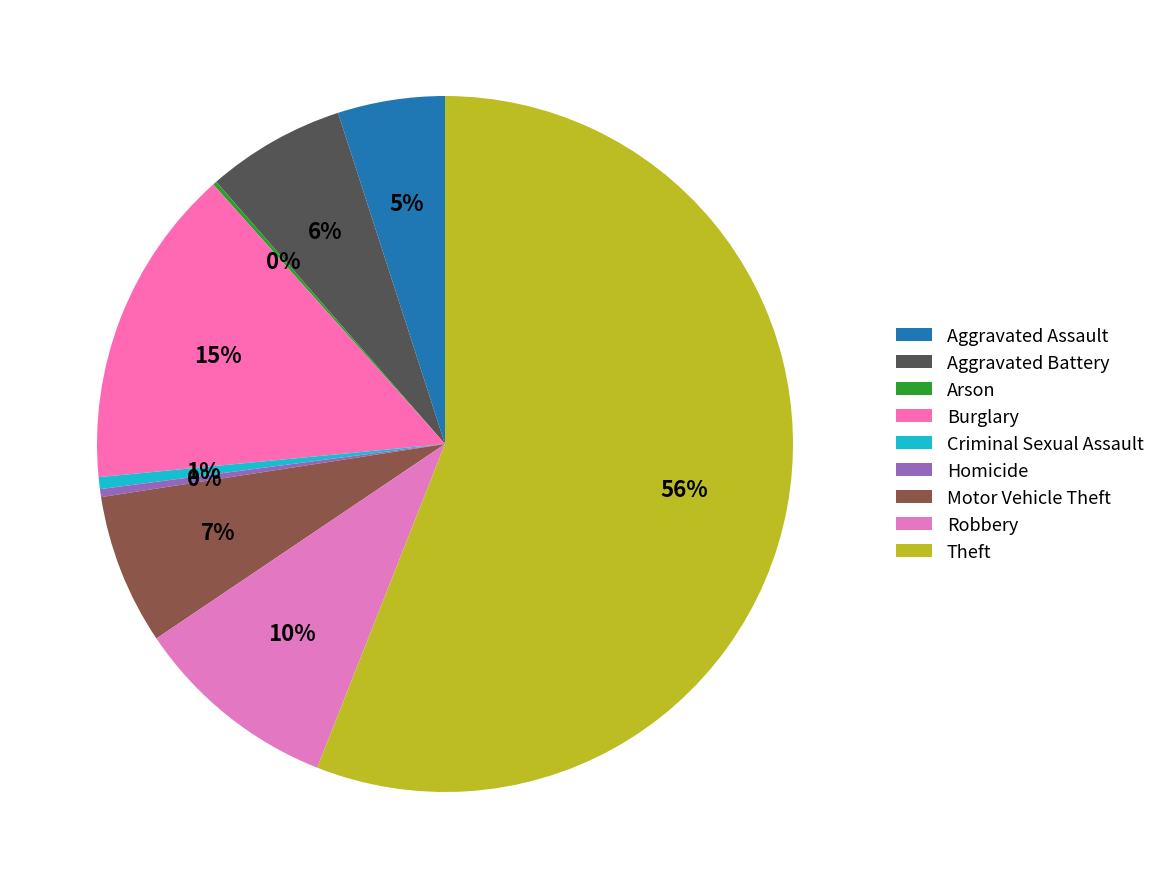

What percentage do Burglary and Criminal Sexual Assault together represent?

15.5%